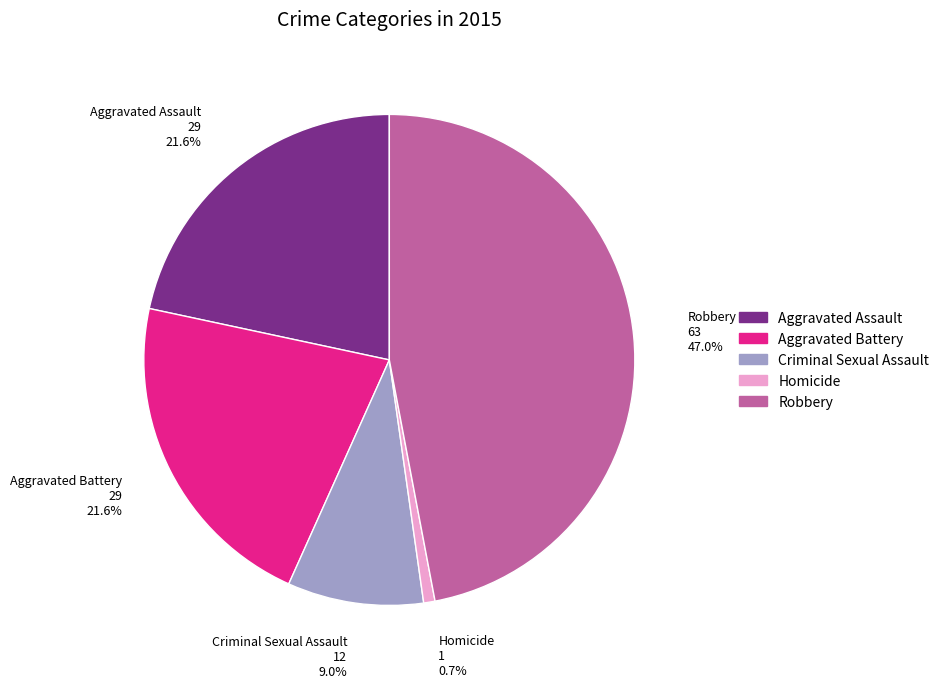

To the nearest percent, what is the difference between the Homicide and Criminal Sexual Assault slice percentages?

8%